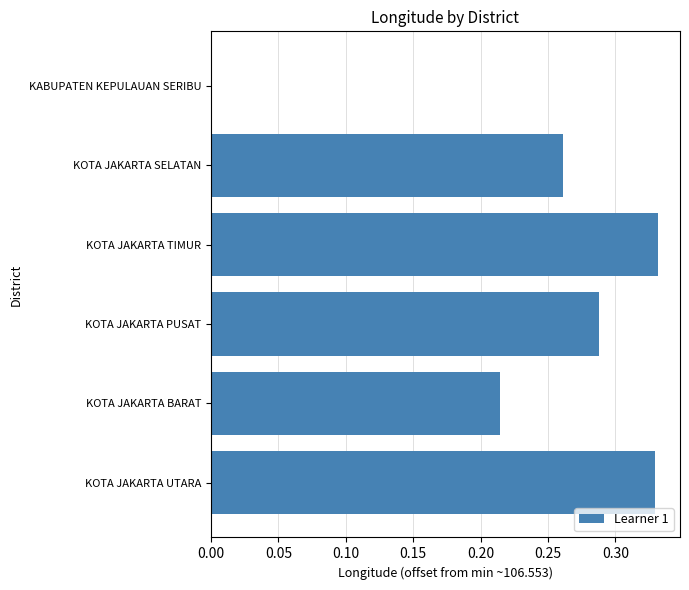

What is the change in value from KOTA JAKARTA BARAT to KOTA JAKARTA UTARA?

+0.1